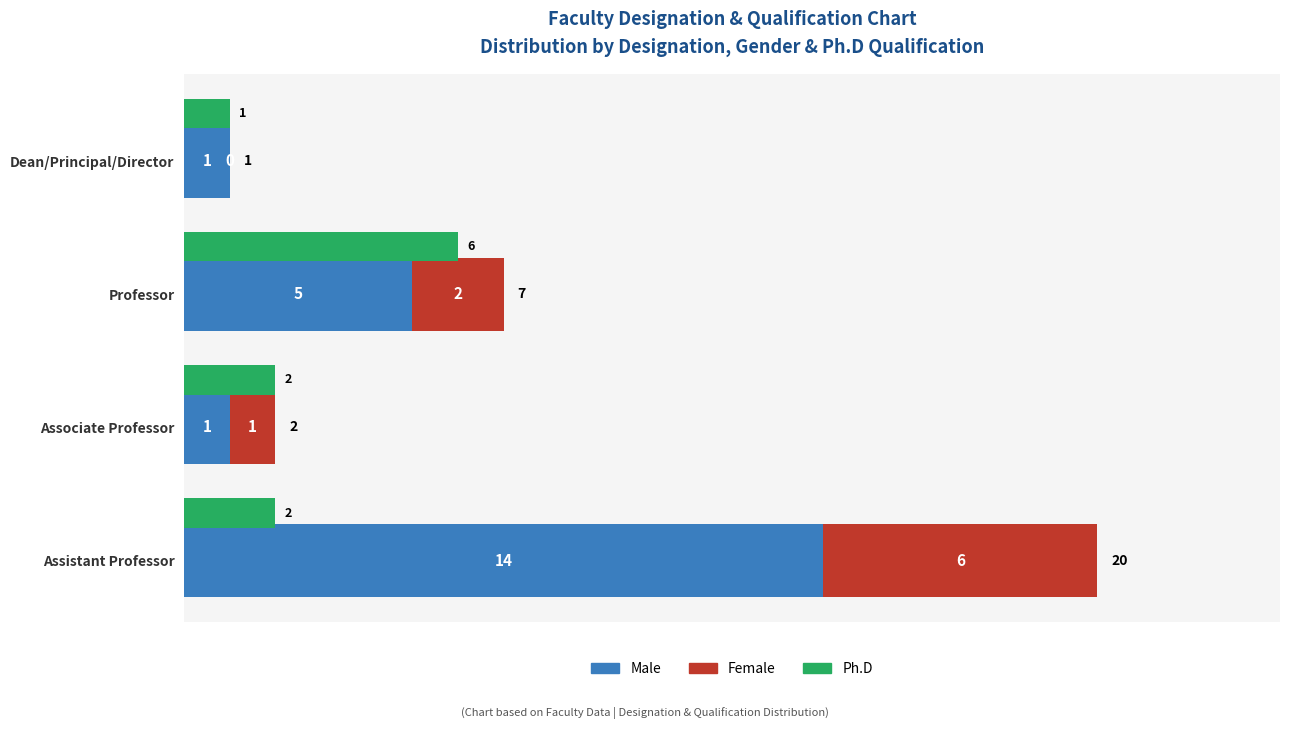

Which series has the largest total across all categories?

Male